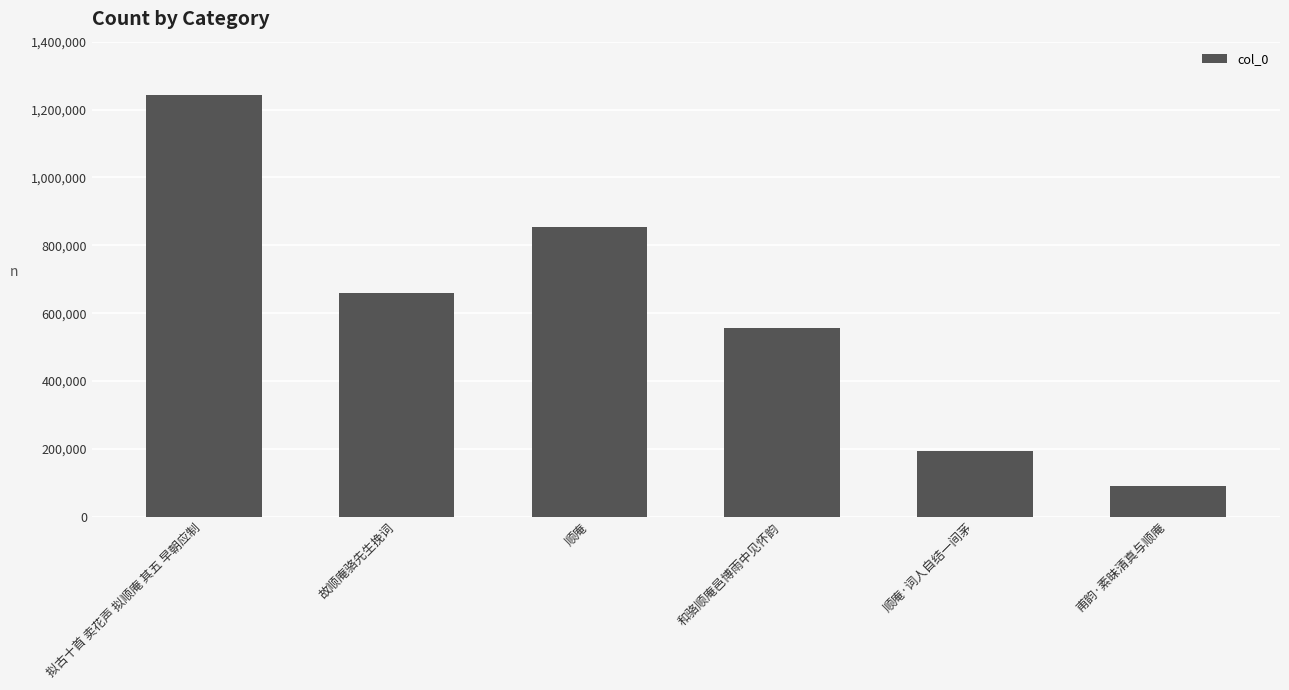

Reading right to left, what are all the values shown in this chart?

89882	193917	554976	854361	659179	1242222